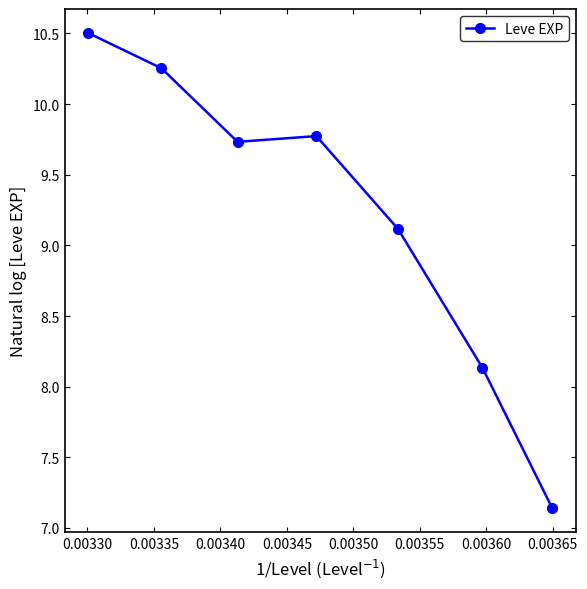

What is the difference between the maximum and minimum values?

3.4